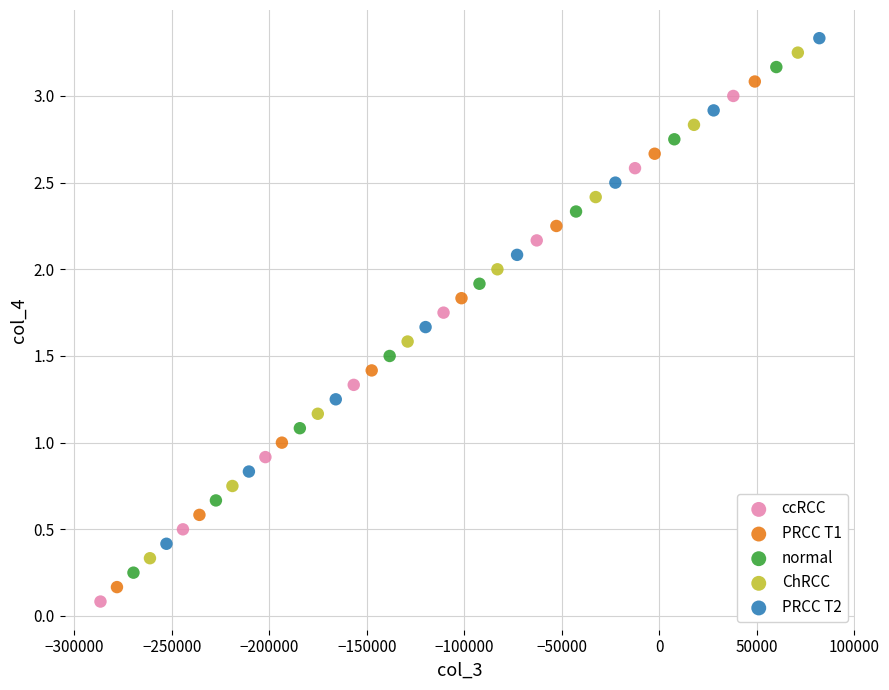

What are all the series names shown in the legend?

ccRCC, PRCC T1, normal, ChRCC, PRCC T2